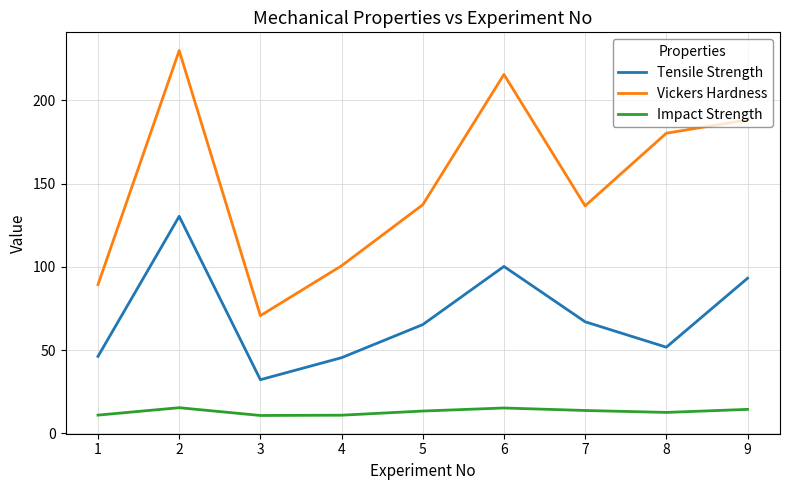

What is the sum of all Impact Strength values?

116.7